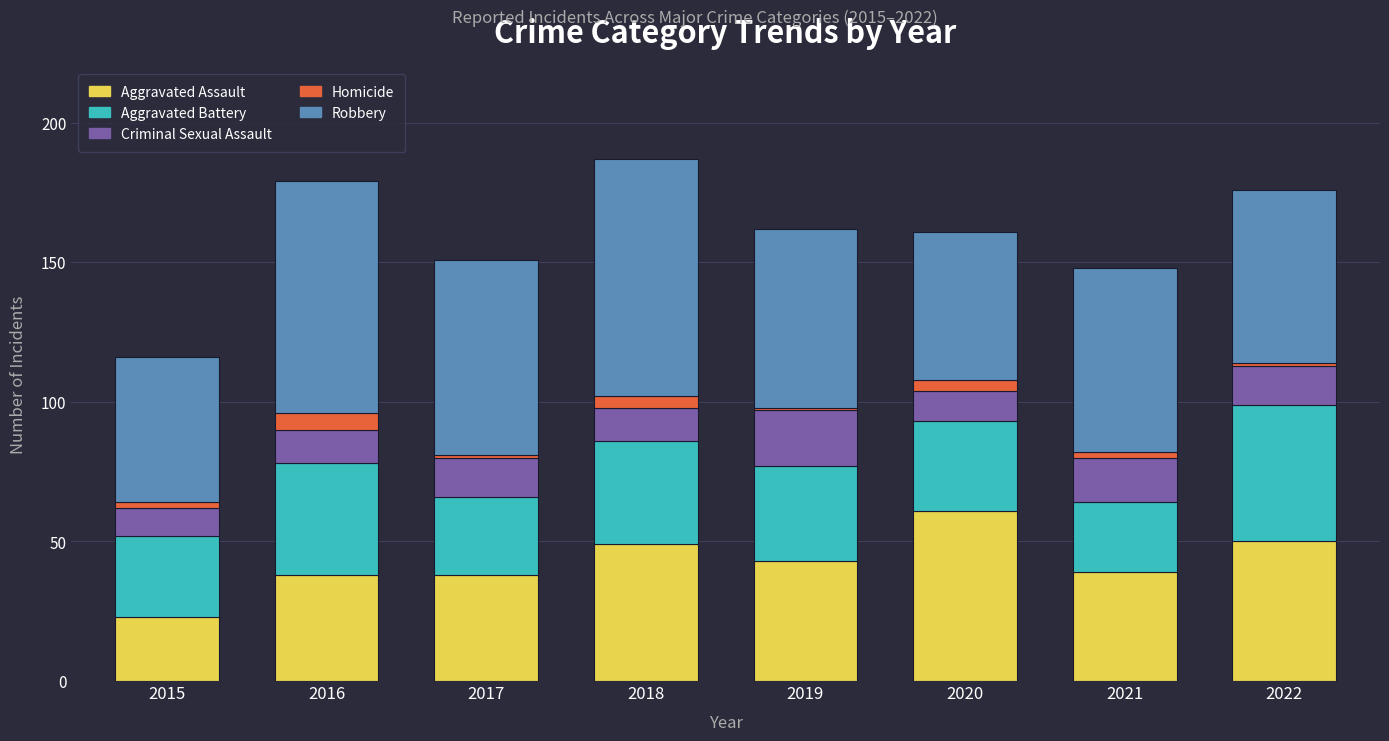

What is the difference between the maximum and minimum values in the Aggravated Assault series?

38